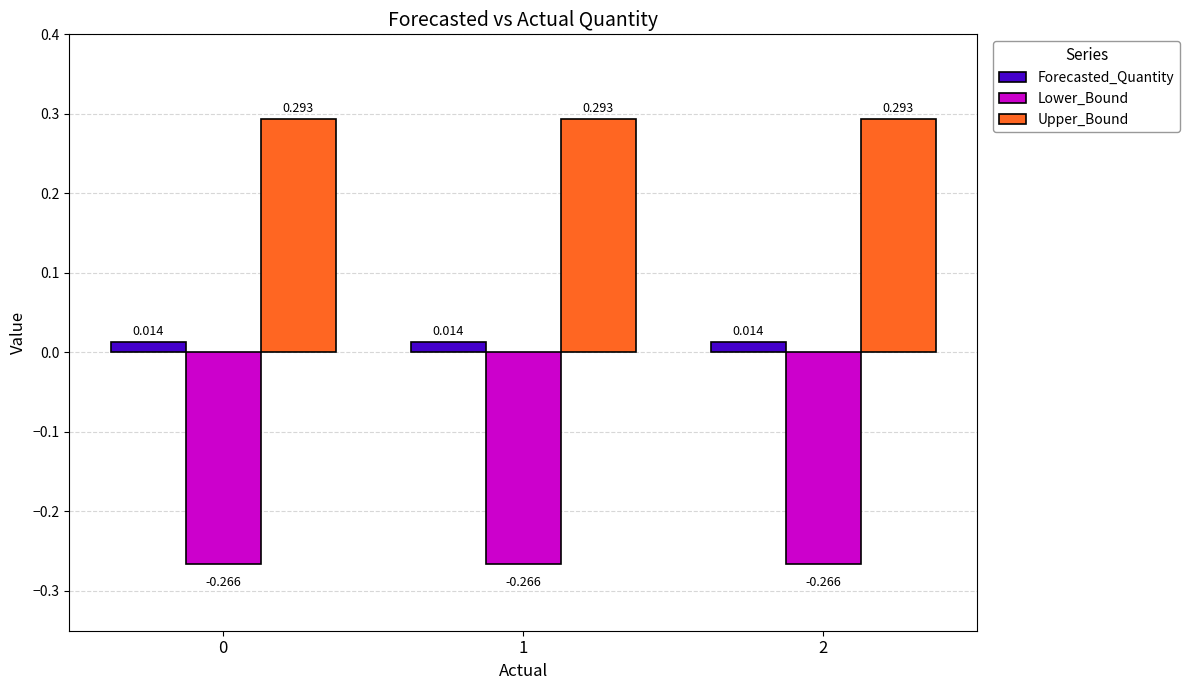

What is the sum of all Upper_Bound values?

0.9